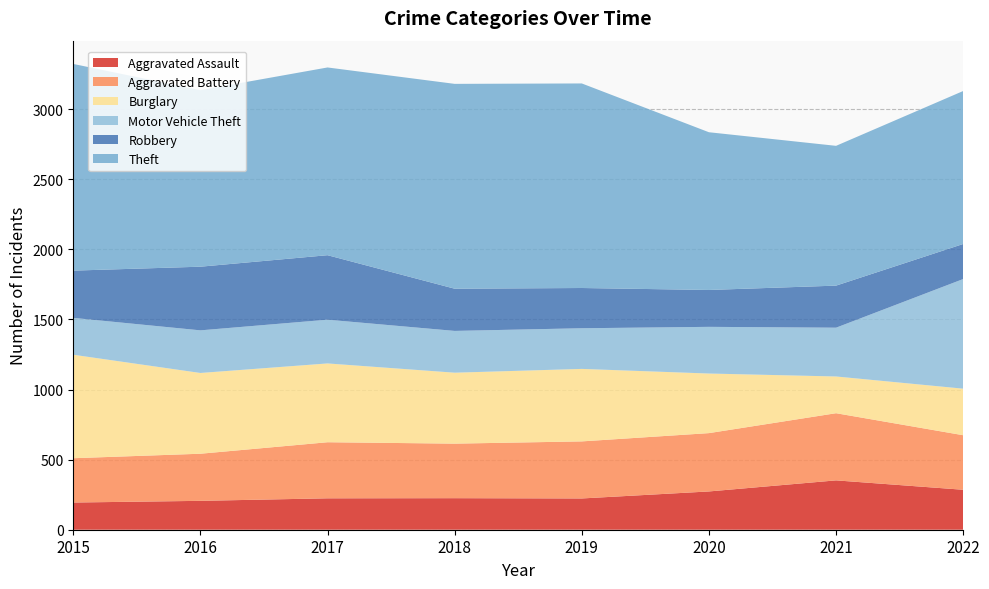

Reading left to right, extract all data points from this chart.

Aggravated Assault: 194	206	224	225	223	273	352	285
Aggravated Battery: 316	336	400	389	407	416	479	389
Burglary: 738	576	562	506	517	425	262	332
Motor Vehicle Theft: 263	304	312	298	290	333	348	782
Robbery: 337	454	460	301	287	263	300	250
Theft: 1474	1259	1339	1461	1459	1125	997	1091